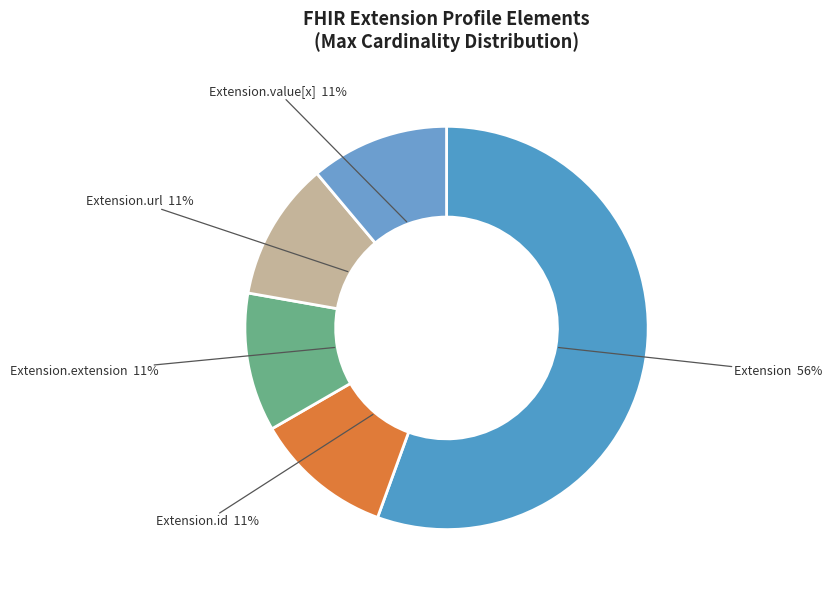

To the nearest percent, what is the average slice percentage?

20%